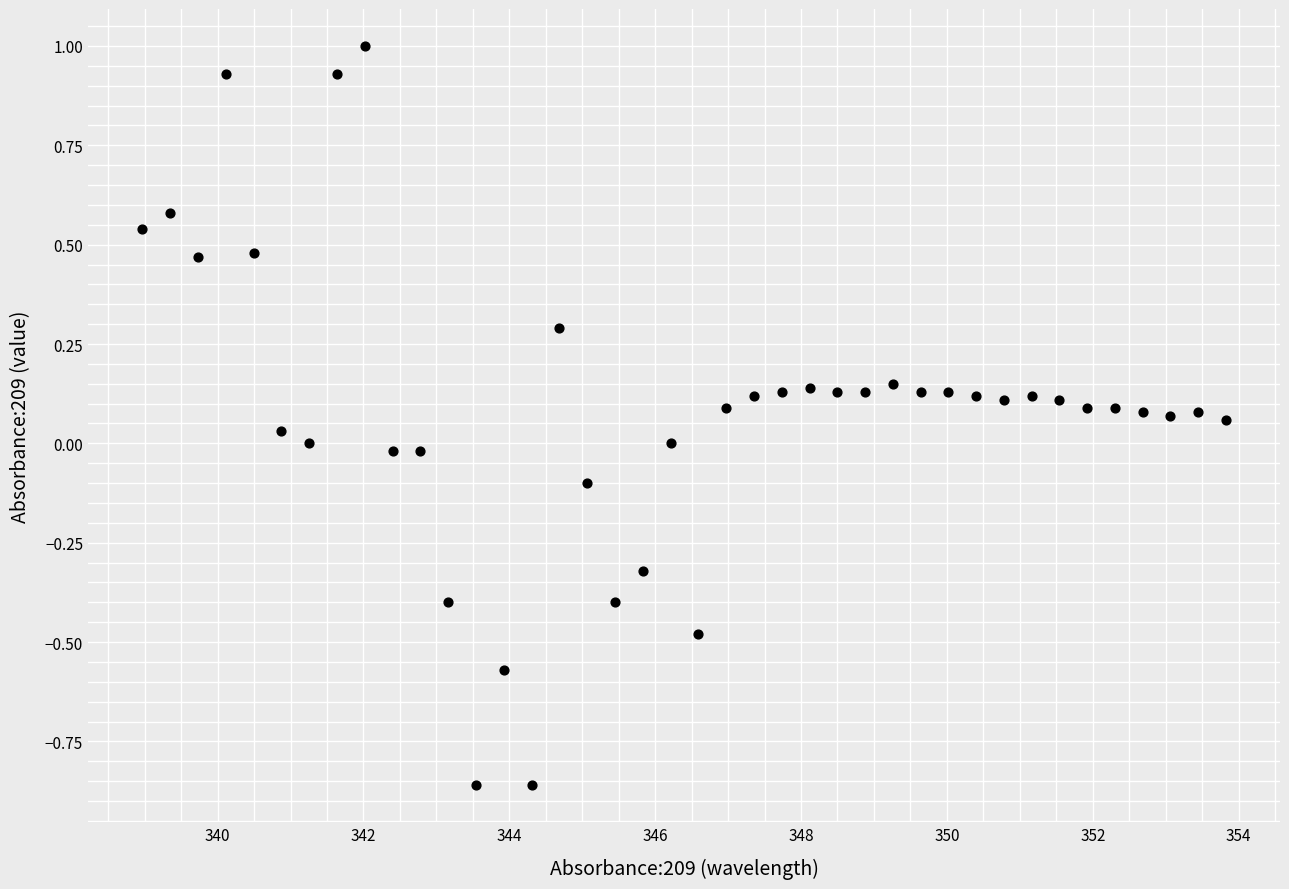

What is the range of X values (max minus min)?

14.9